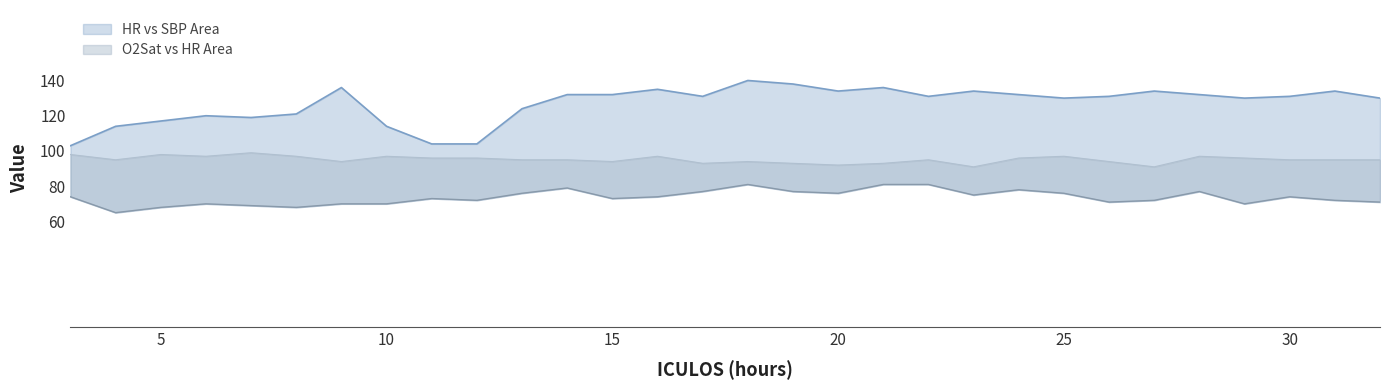

What is the difference between the maximum and minimum values in the O2Sat_line series?

8